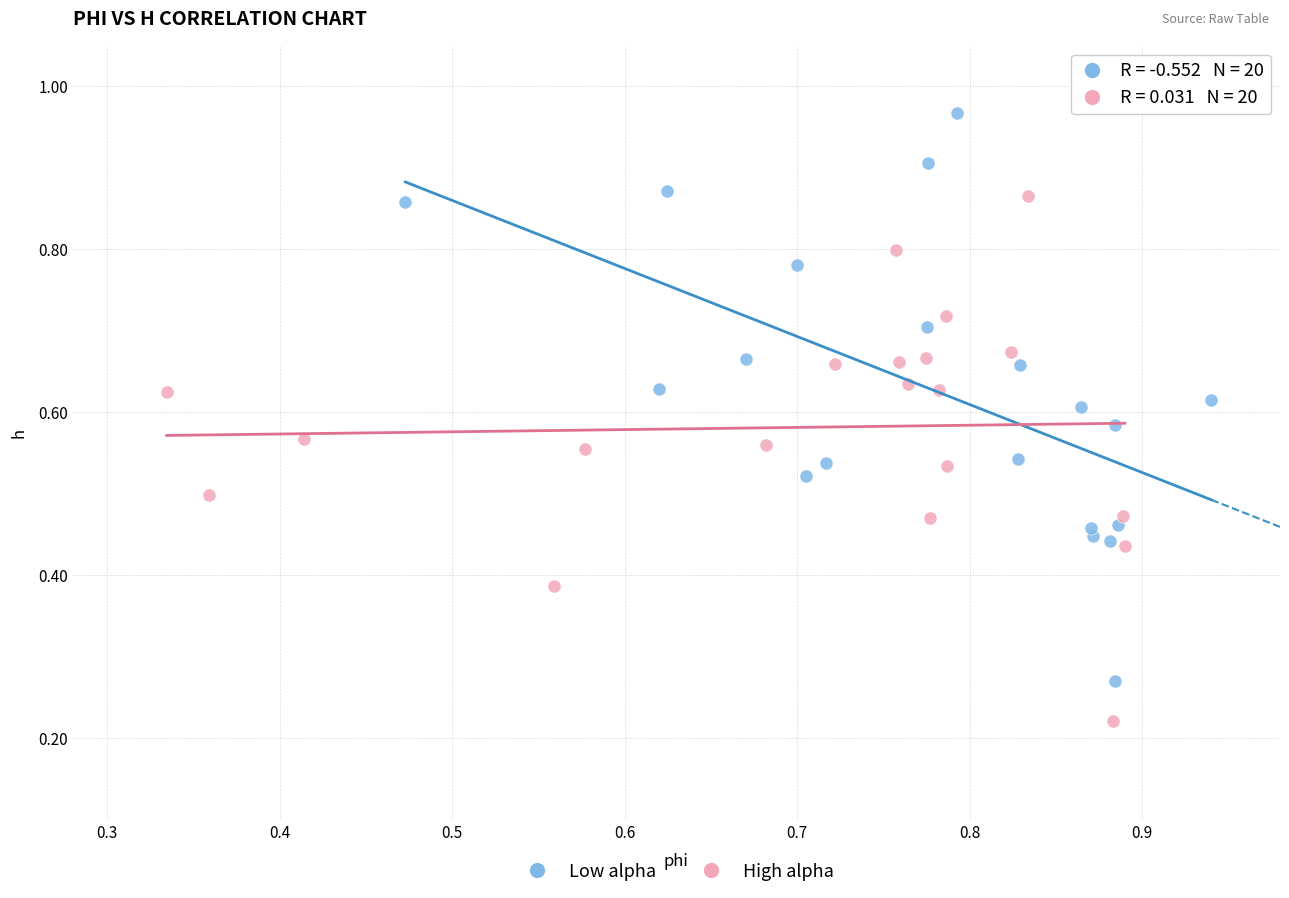

Which series reaches the minimum Y coordinate?

High alpha